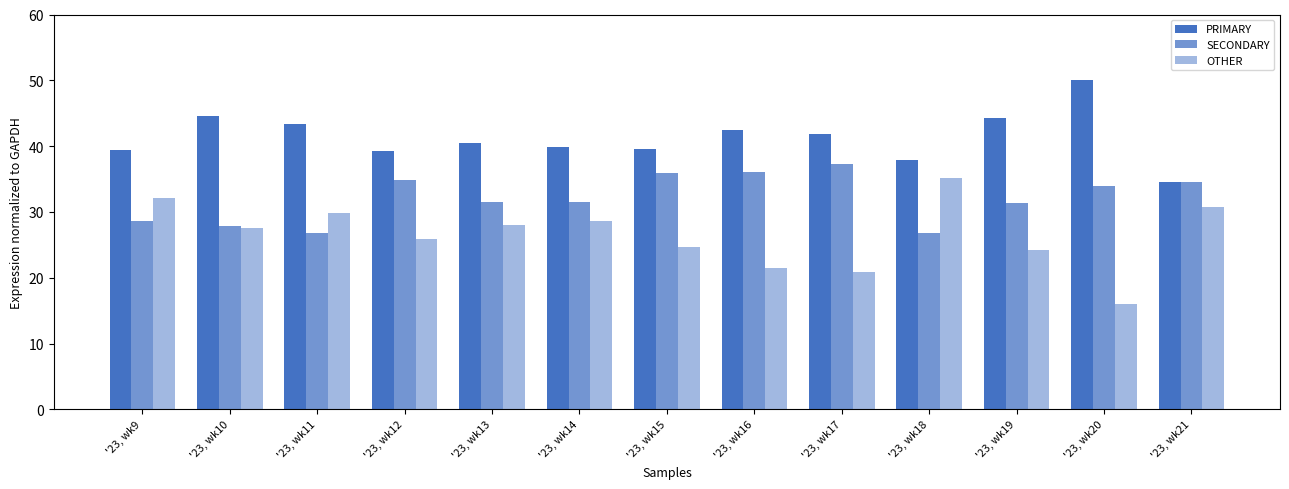

Rank the series at '23, wk14 from highest to lowest value.

PRIMARY, SECONDARY, OTHER